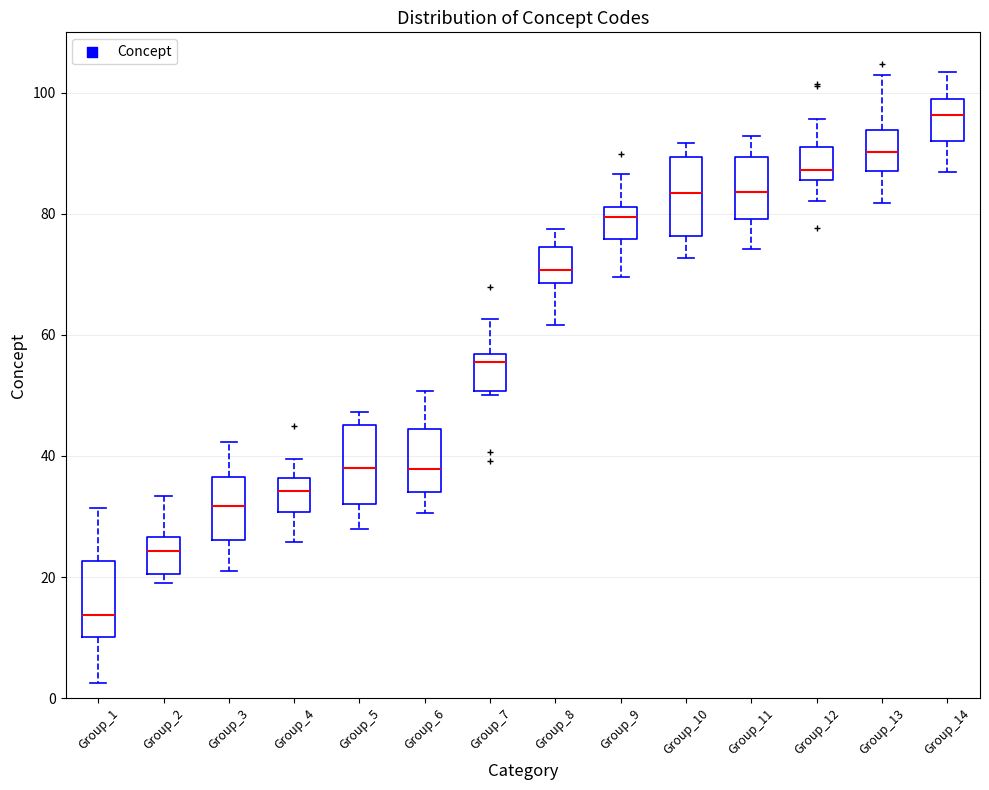

Where is the upper edge of the box for Group_8 on the y-axis? The values are not printed on the chart, so give them approximately, as read against the axis.

74